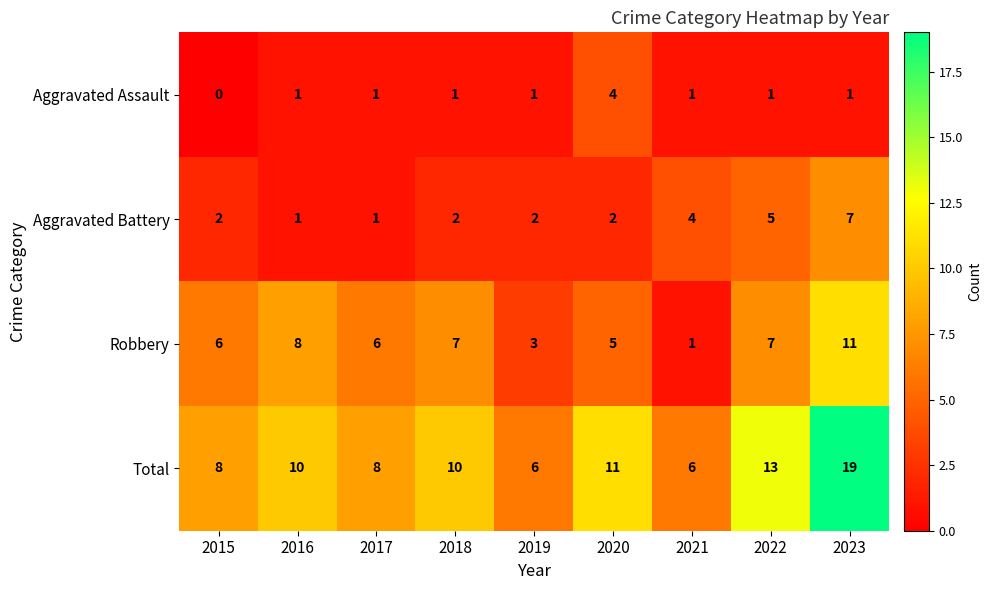

Which series has the largest range (max minus min)?

Total